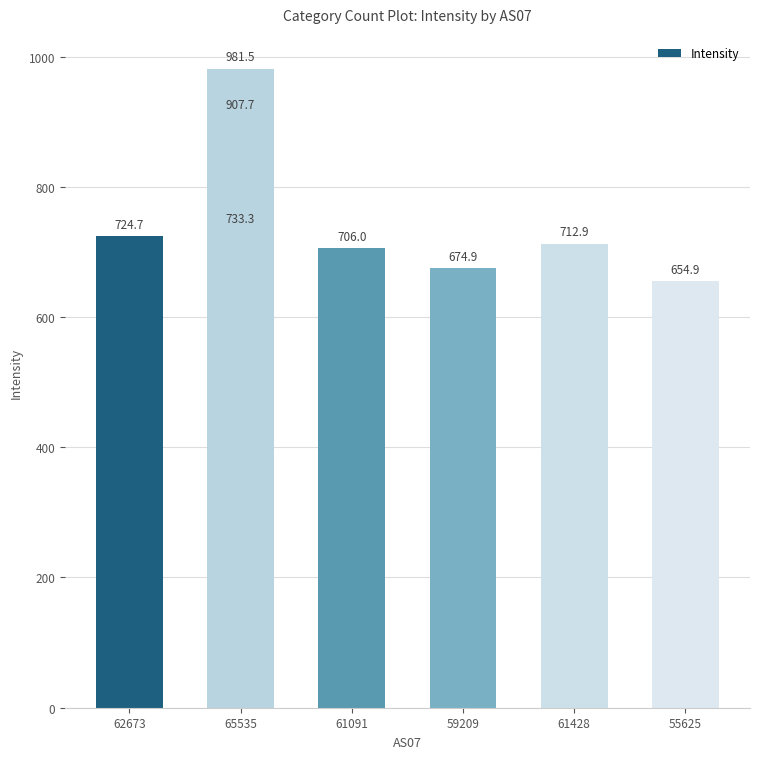

What is the minimum value shown in the chart?

654.9